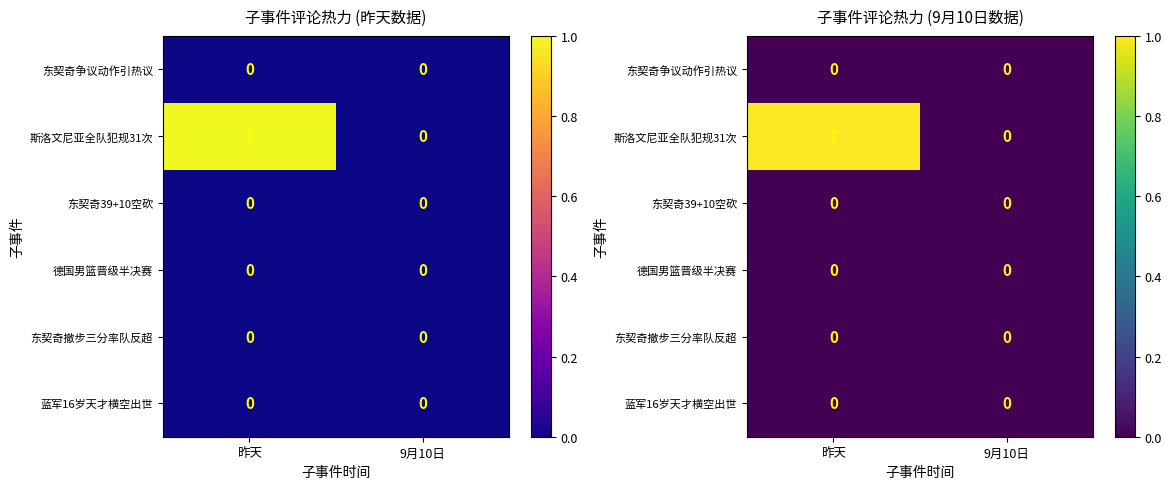

Is it true that 东契奇争议动作引热议 equals 0 at 昨天?

True